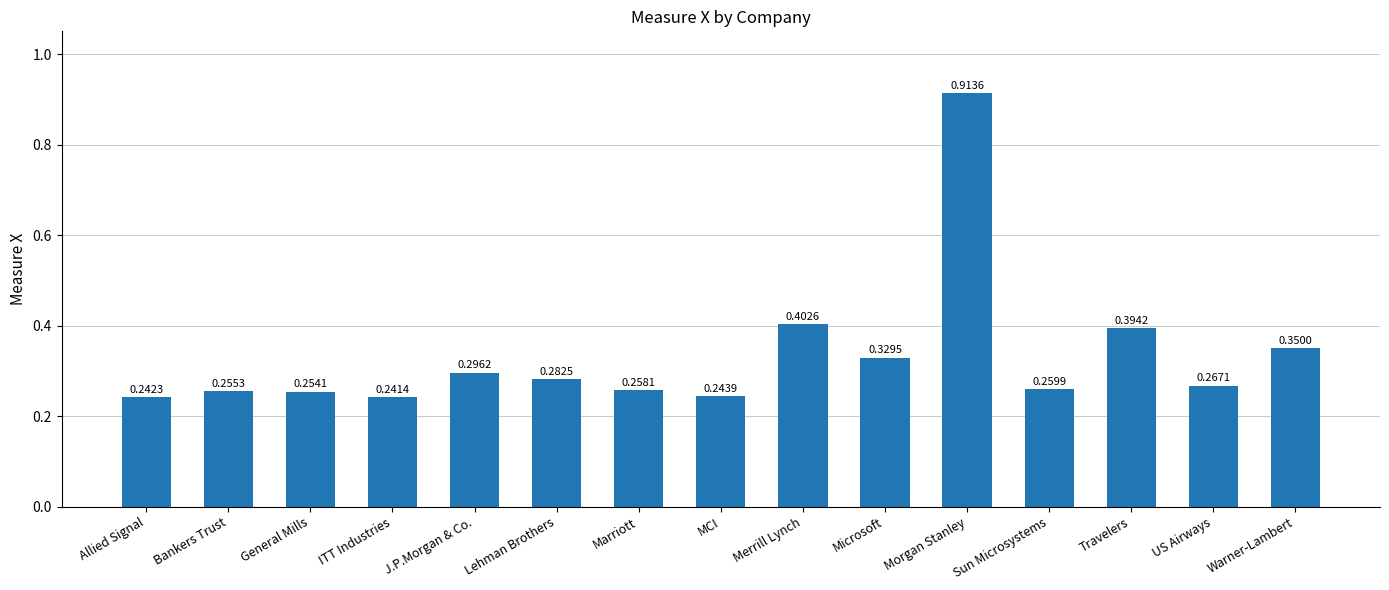

List the labels in order of value, smallest first.

ITT Industries, Allied Signal, MCI, General Mills, Bankers Trust, Marriott, Sun Microsystems, US Airways, Lehman Brothers, J.P.Morgan & Co., Microsoft, Warner-Lambert, Travelers, Merrill Lynch, Morgan Stanley